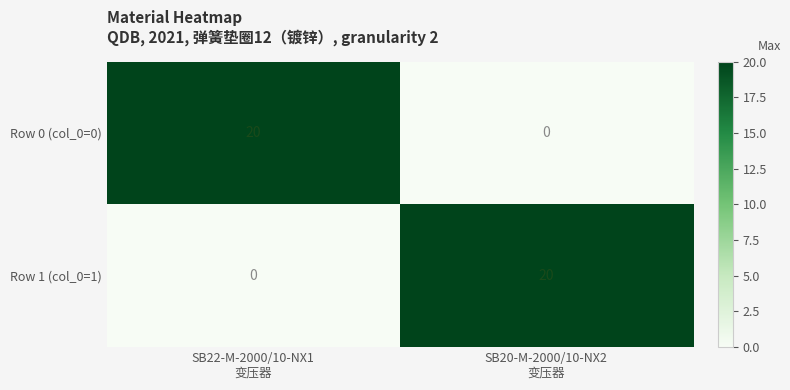

At SB22-M-2000/10-NX1
变压器, list the series in order from smallest to largest.

Row 1 (col_0=1), Row 0 (col_0=0)